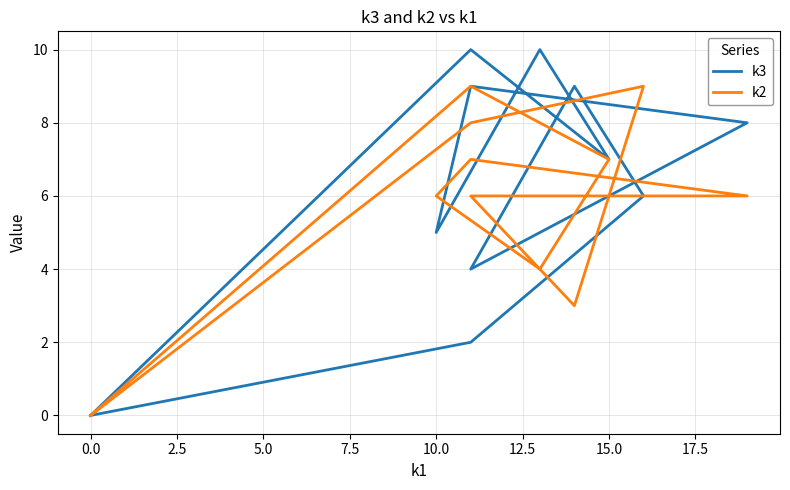

What is the average value of the k3 series?

6